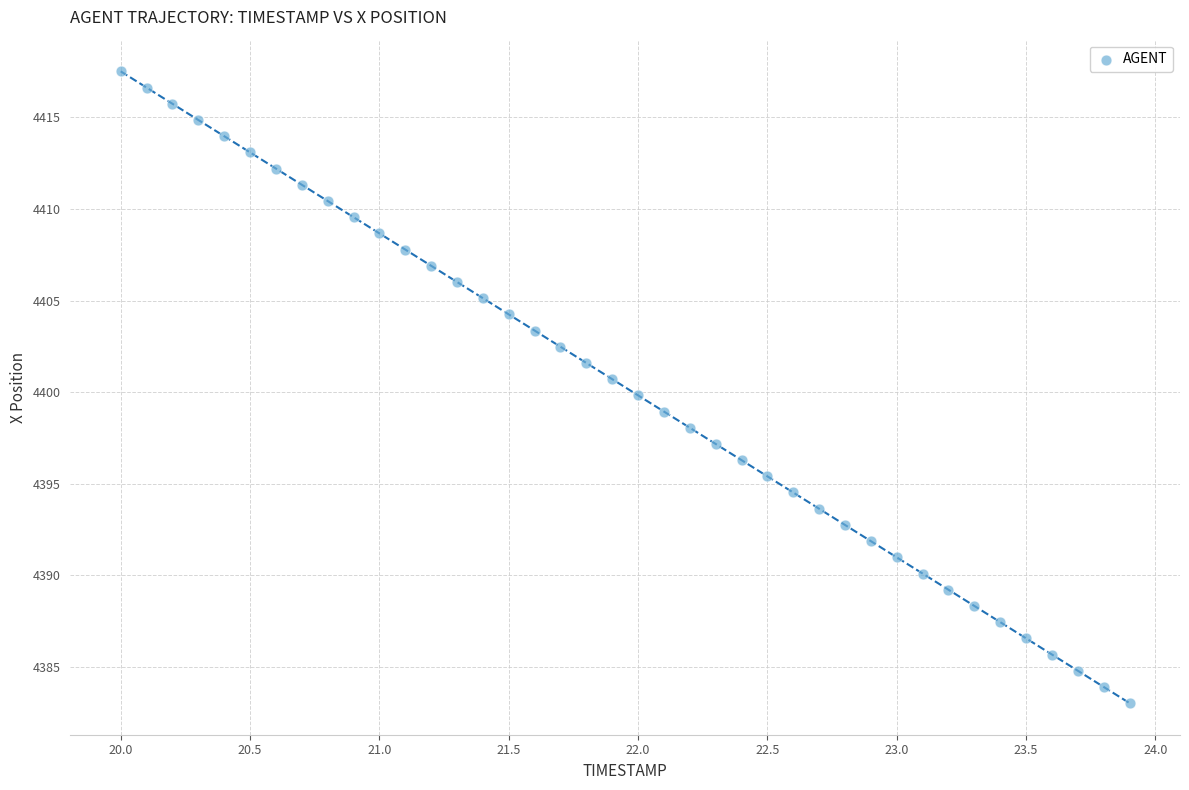

What is the range of Y values (max minus min)?

34.5